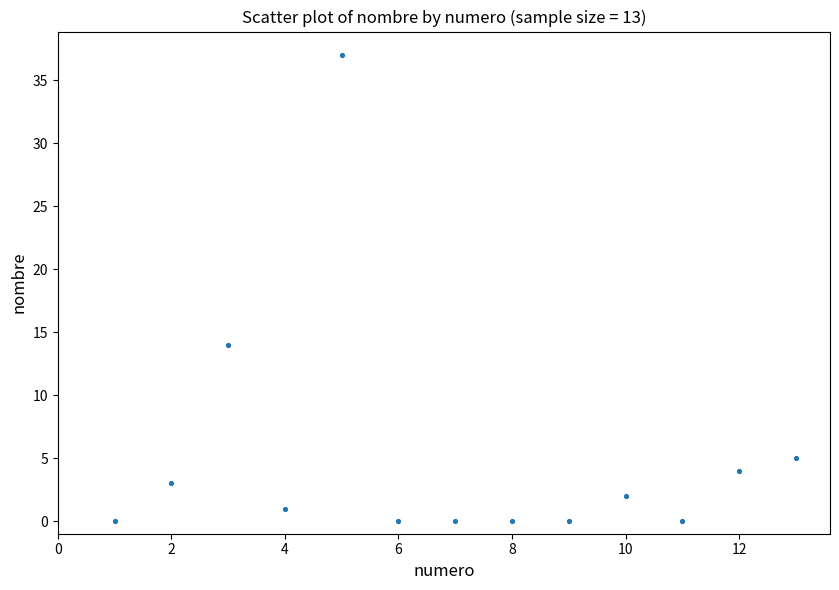

What Y value in the scatter plot is closest to 18?

14